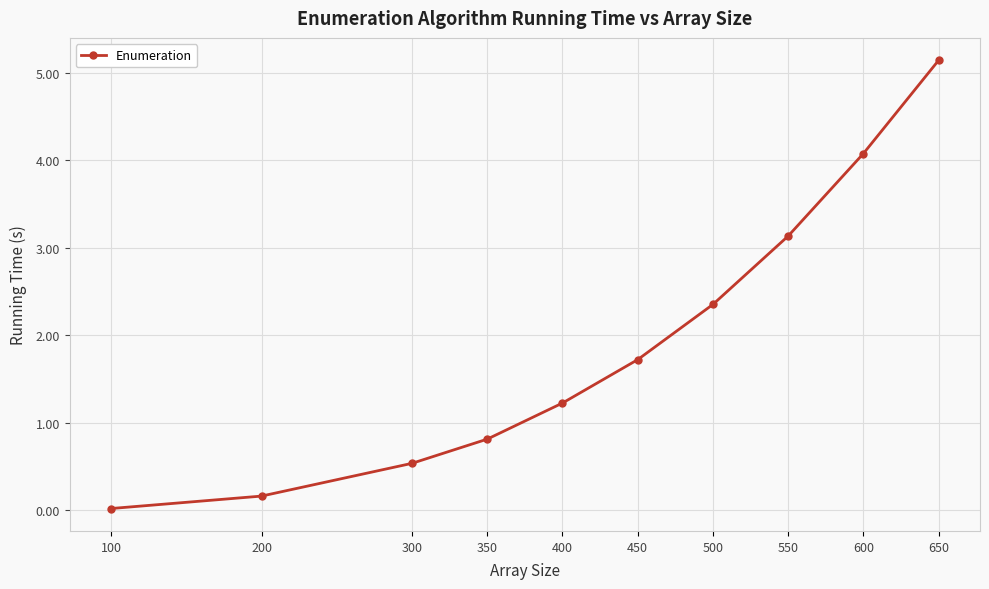

What is the average value?

1.9